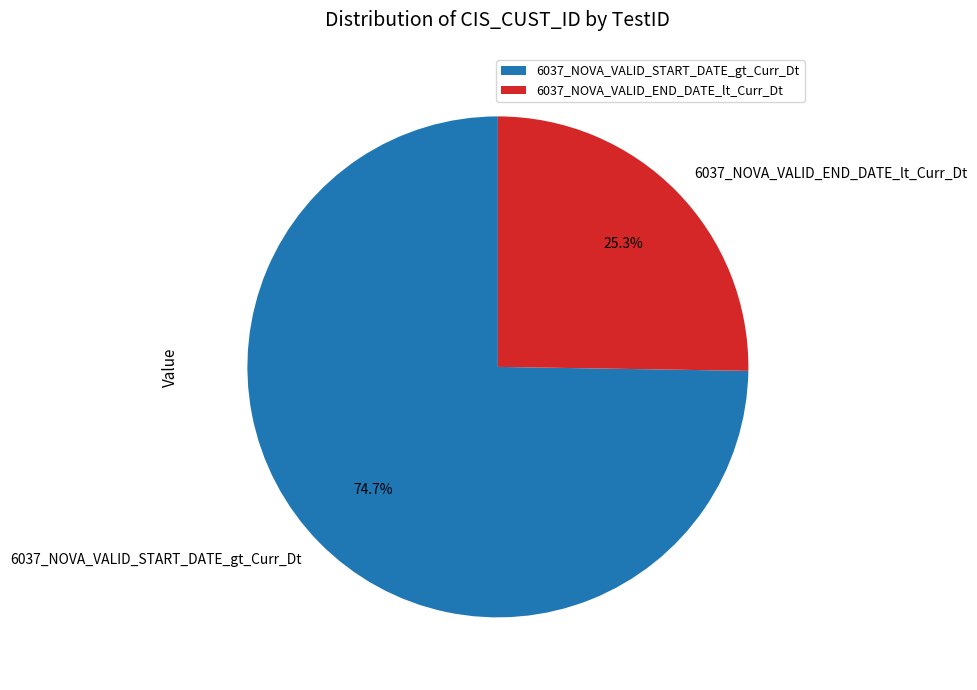

Which category has the smallest portion of the pie?

6037_NOVA_VALID_END_DATE_lt_Curr_Dt